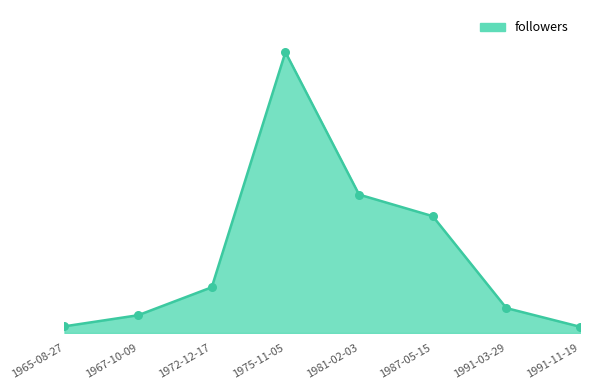

Which has a higher value, 1991-03-29 or 1981-02-03?

1981-02-03